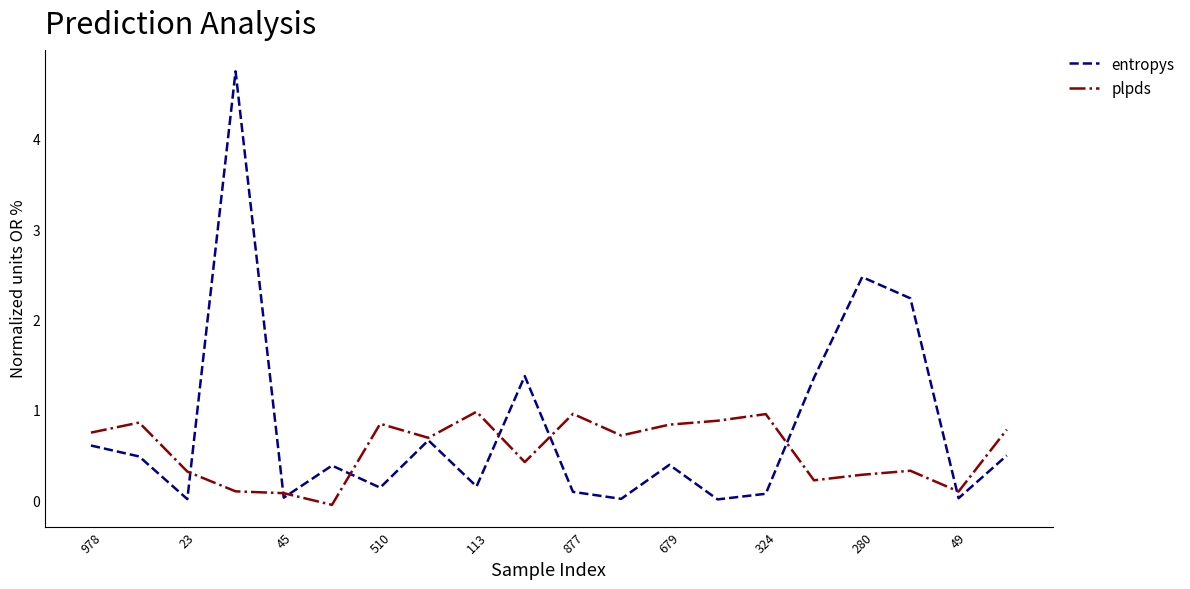

Which series has the widest spread of values?

entropys